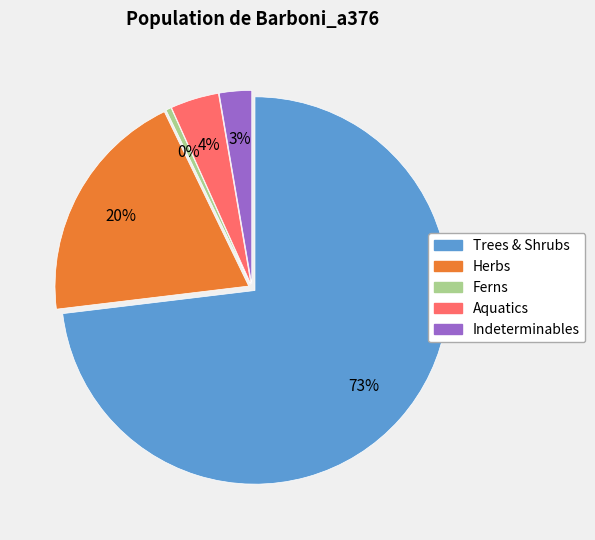

What percentage is the Trees & Shrubs slice, to the nearest percent?

73%